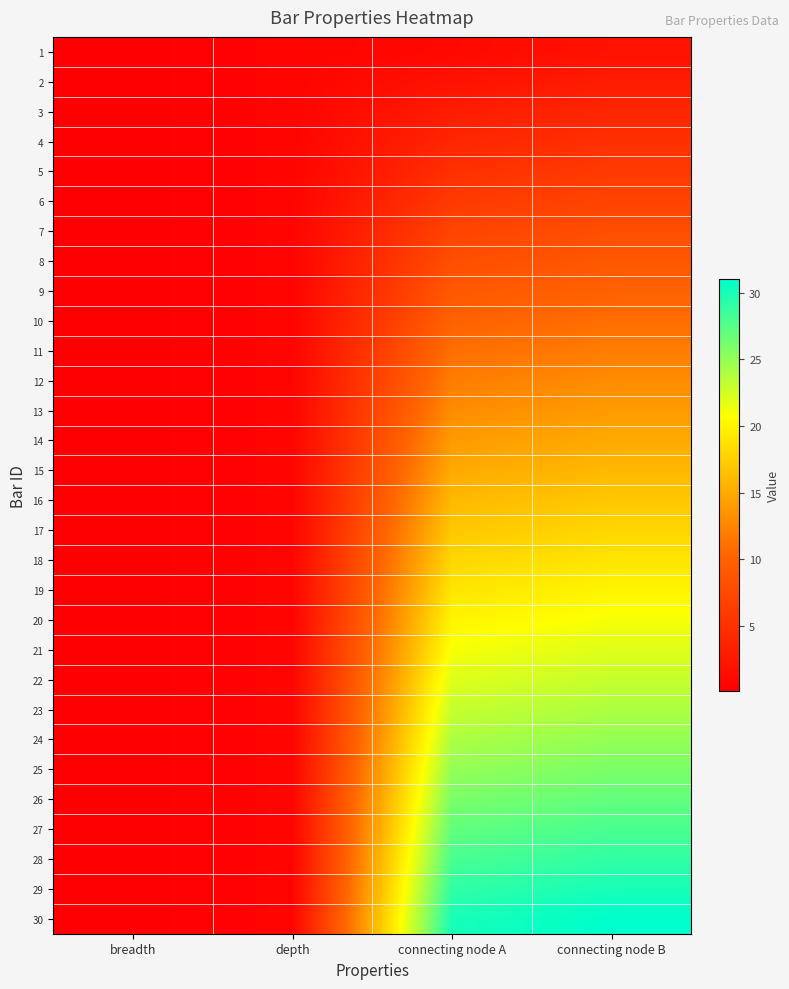

Reading left to right, extract all data points from this chart.

1: breadth=0.1	depth=0.6	connecting node A=1.0	connecting node B=2.0
2: breadth=0.1	depth=0.6	connecting node A=2.0	connecting node B=3.0
3: breadth=0.1	depth=0.6	connecting node A=3.0	connecting node B=4.0
4: breadth=0.1	depth=0.6	connecting node A=4.0	connecting node B=5.0
5: breadth=0.1	depth=0.6	connecting node A=5.0	connecting node B=6.0
6: breadth=0.1	depth=0.6	connecting node A=6.0	connecting node B=7.0
7: breadth=0.1	depth=0.6	connecting node A=7.0	connecting node B=8.0
8: breadth=0.1	depth=0.6	connecting node A=8.0	connecting node B=9.0
9: breadth=0.1	depth=0.6	connecting node A=9.0	connecting node B=10.0
10: breadth=0.1	depth=0.6	connecting node A=10.0	connecting node B=11.0
11: breadth=0.1	depth=0.6	connecting node A=11.0	connecting node B=12.0
12: breadth=0.1	depth=0.6	connecting node A=12.0	connecting node B=13.0
13: breadth=0.1	depth=0.6	connecting node A=13.0	connecting node B=14.0
14: breadth=0.1	depth=0.6	connecting node A=14.0	connecting node B=15.0
15: breadth=0.1	depth=0.6	connecting node A=15.0	connecting node B=16.0
16: breadth=0.1	depth=0.6	connecting node A=16.0	connecting node B=17.0
17: breadth=0.1	depth=0.6	connecting node A=17.0	connecting node B=18.0
18: breadth=0.1	depth=0.6	connecting node A=18.0	connecting node B=19.0
19: breadth=0.1	depth=0.6	connecting node A=19.0	connecting node B=20.0
20: breadth=0.1	depth=0.6	connecting node A=20.0	connecting node B=21.0
21: breadth=0.1	depth=0.6	connecting node A=21.0	connecting node B=22.0
22: breadth=0.1	depth=0.6	connecting node A=22.0	connecting node B=23.0
23: breadth=0.1	depth=0.6	connecting node A=23.0	connecting node B=24.0
24: breadth=0.1	depth=0.6	connecting node A=24.0	connecting node B=25.0
25: breadth=0.1	depth=0.6	connecting node A=25.0	connecting node B=26.0
26: breadth=0.1	depth=0.6	connecting node A=26.0	connecting node B=27.0
27: breadth=0.1	depth=0.6	connecting node A=27.0	connecting node B=28.0
28: breadth=0.1	depth=0.6	connecting node A=28.0	connecting node B=29.0
29: breadth=0.1	depth=0.6	connecting node A=29.0	connecting node B=30.0
30: breadth=0.1	depth=0.6	connecting node A=30.0	connecting node B=31.0